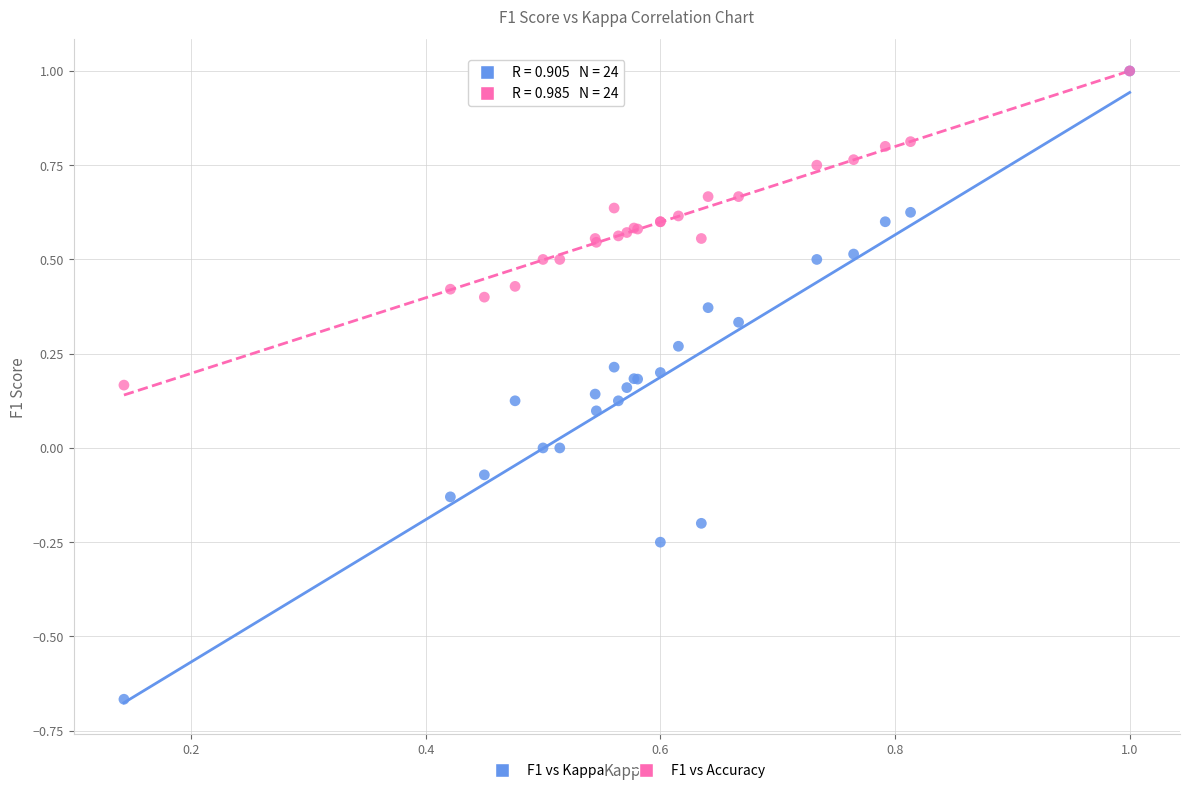

What are all the series names shown in the legend?

F1 vs Kappa, F1 vs Accuracy